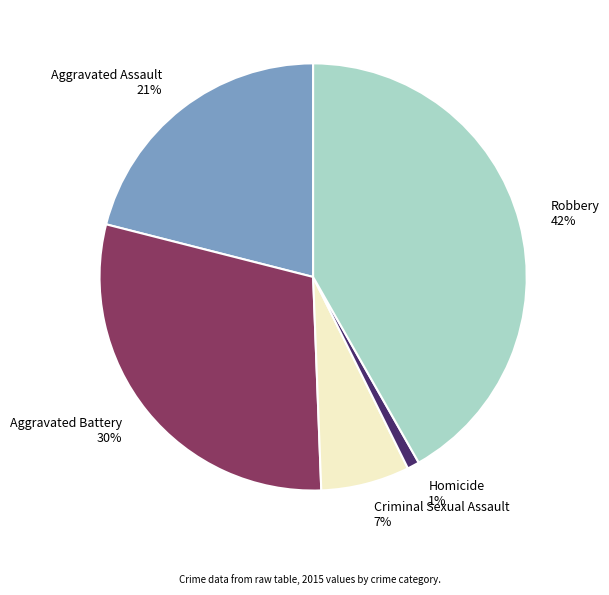

Is the sum of Homicide and Aggravated Battery greater than half?

No